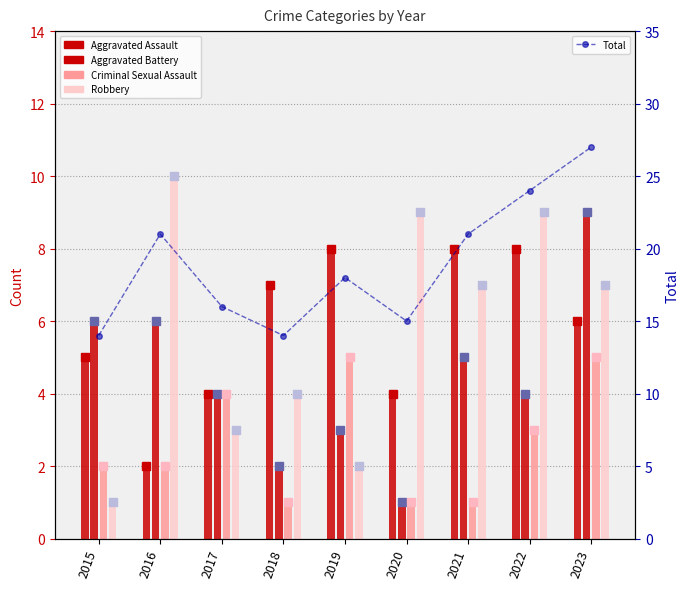

What is the sum of all Criminal Sexual Assault (marker) values?

24